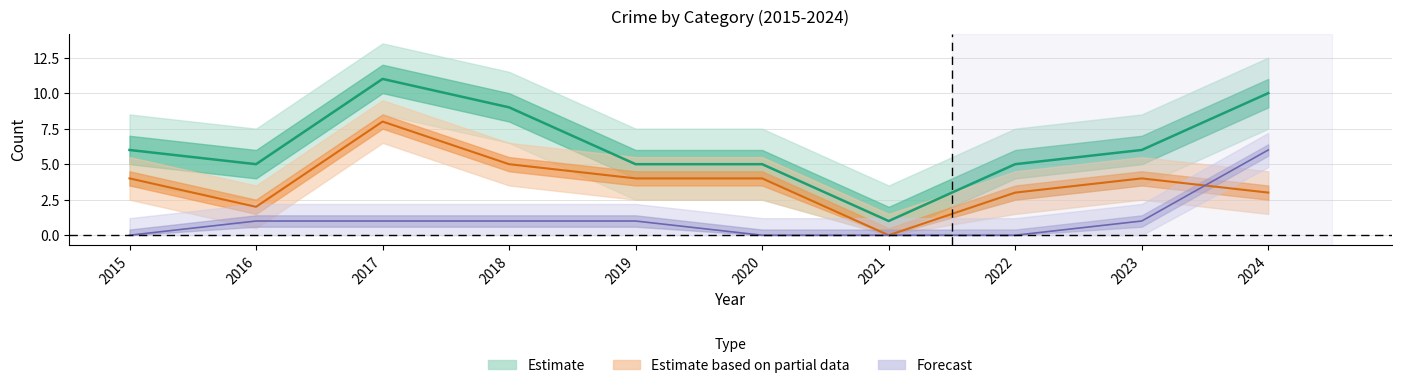

How many data points in Aggravated Assault are above 1?

1